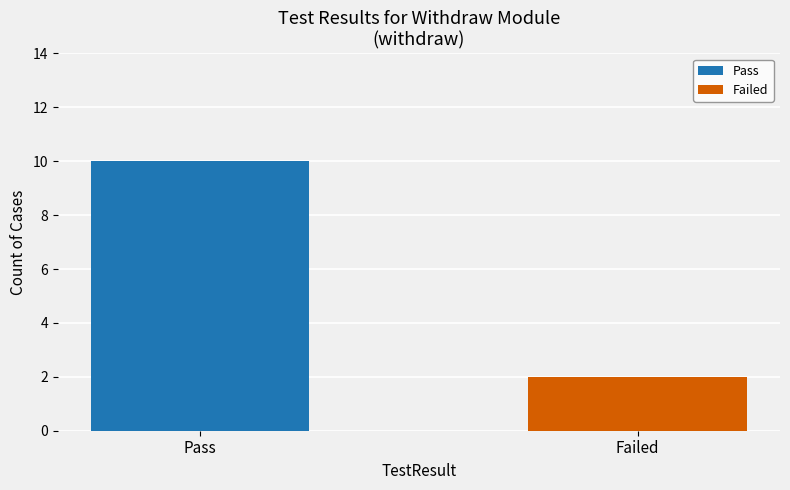

At which category is the sum across all series the highest?

Pass